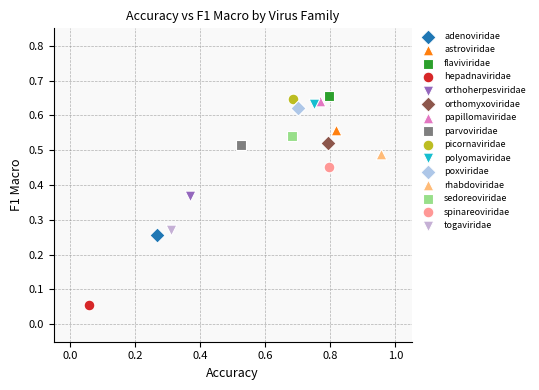

What are all the series names shown in the legend?

adenoviridae, astroviridae, flaviviridae, hepadnaviridae, orthoherpesviridae, orthomyxoviridae, papillomaviridae, parvoviridae, picornaviridae, polyomaviridae, poxviridae, rhabdoviridae, sedoreoviridae, spinareoviridae, togaviridae